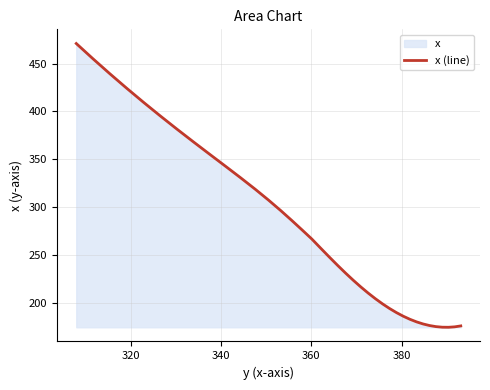

What is the average value?

271.7